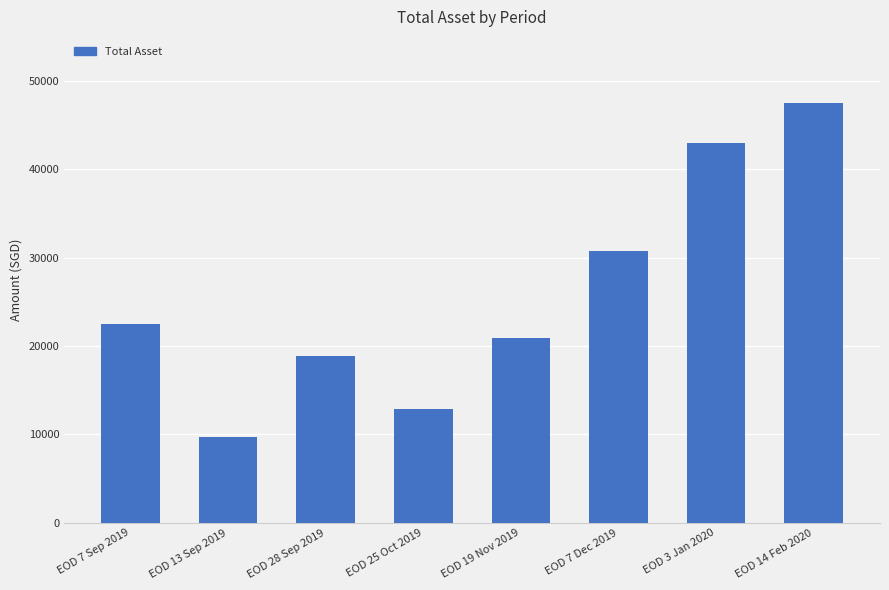

Reading left to right, what are all the values shown in this chart?

22455.0	9688.0	18839.0	12834.0	20901.3	30731.7	42933.0	47507.0